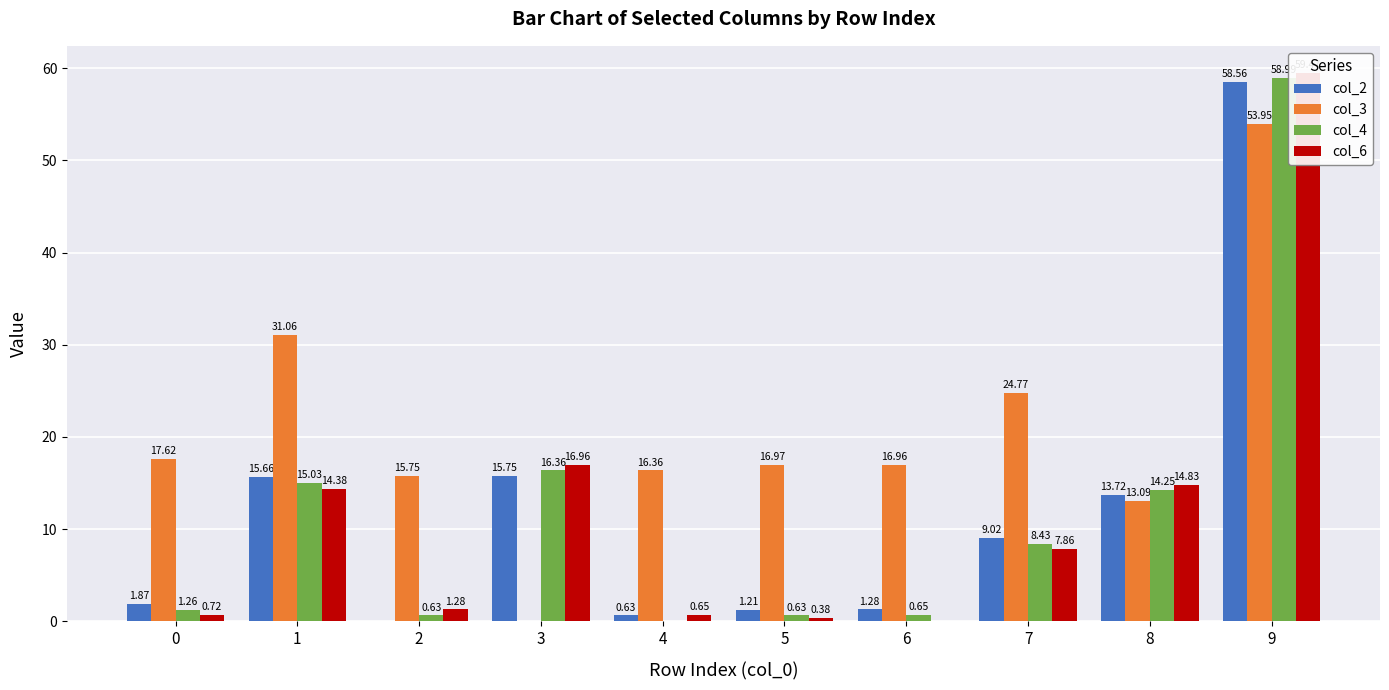

Is it true that col_6 equals 1.9 at 2?

False